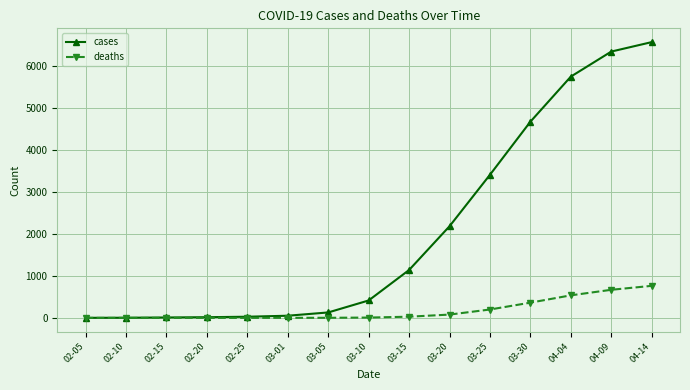

Which series changed the most between 03-10 and 03-25?

cases